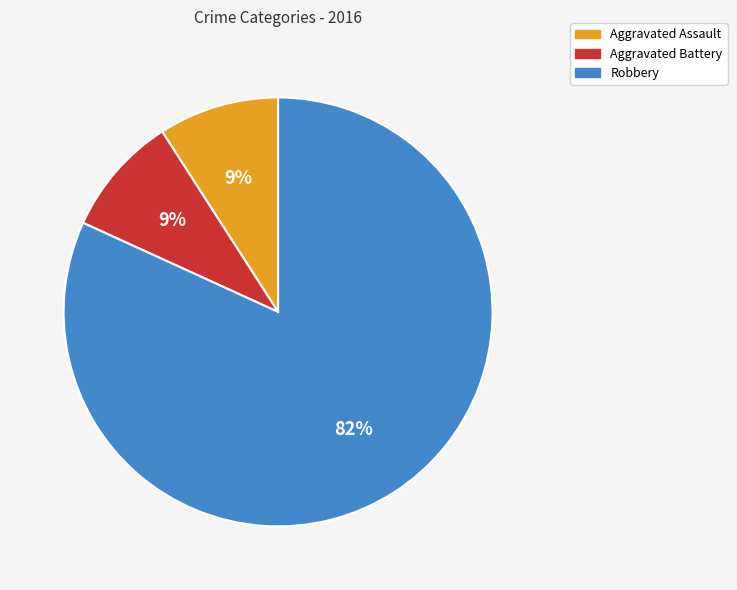

To the nearest percent, what percentage of the pie is Aggravated Battery?

9%